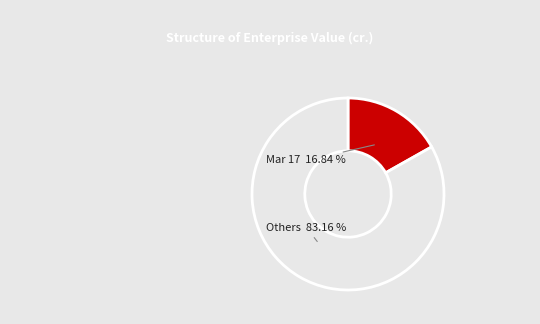

Rank the categories by value from lowest to highest.

Mar 17, Others